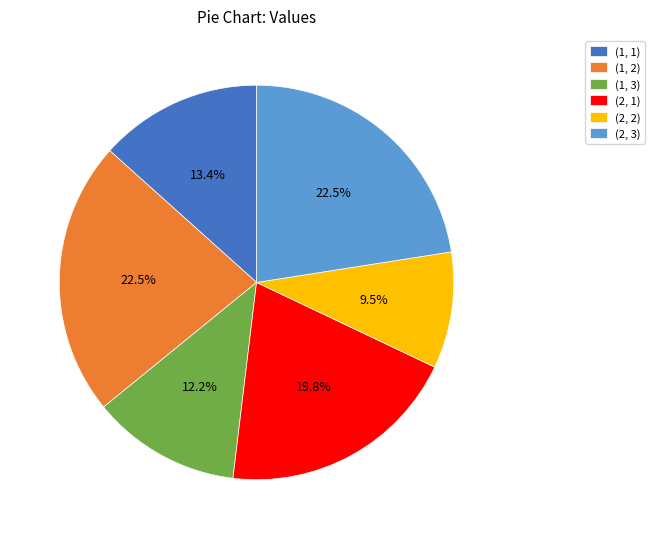

Which slice is the smallest?

(2, 2)